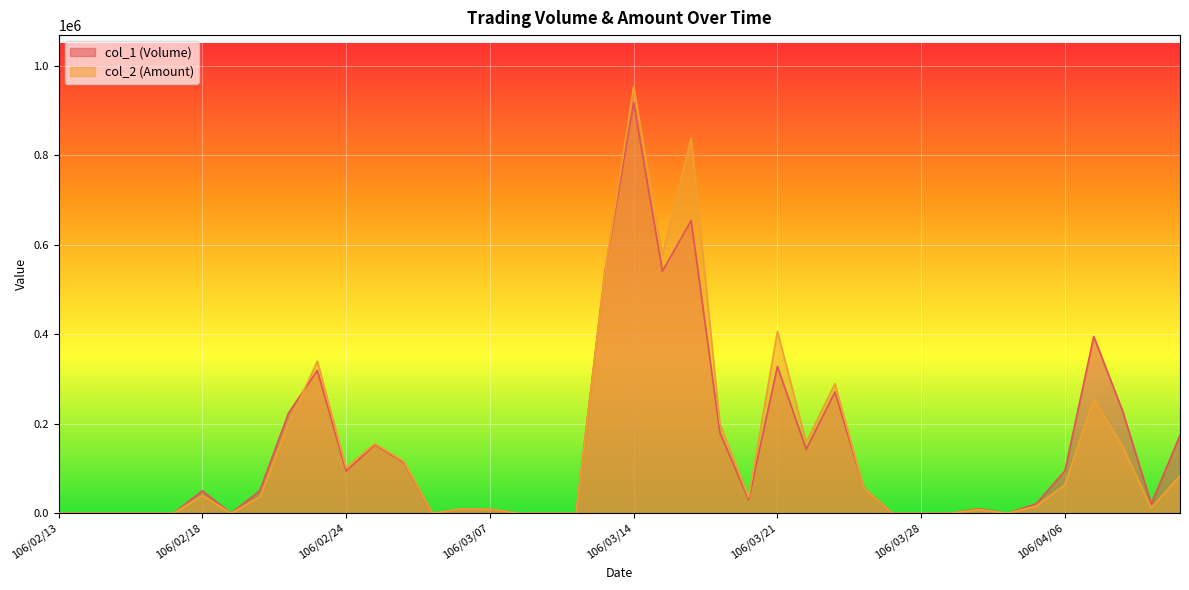

The col_1 (Volume) series shows 99075 at 106/03/24. True or false?

False